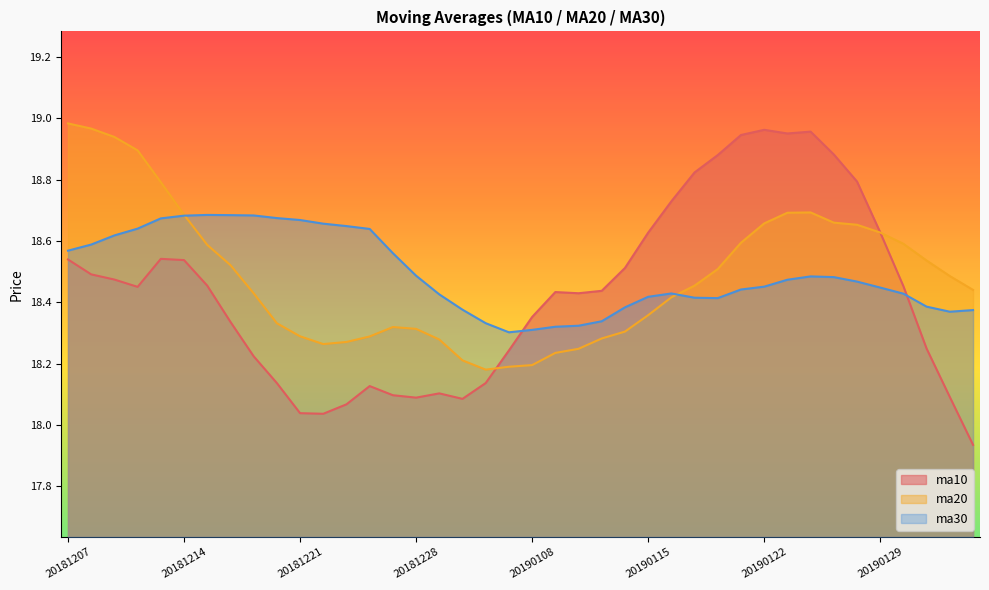

What is the value of the ma30 point at the 8th from the left?

18.7